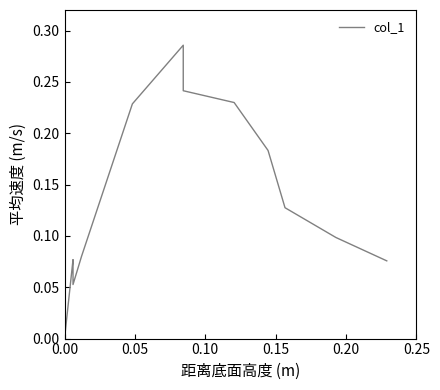

The chart shows a value of 0.0 at 11. True or false?

False